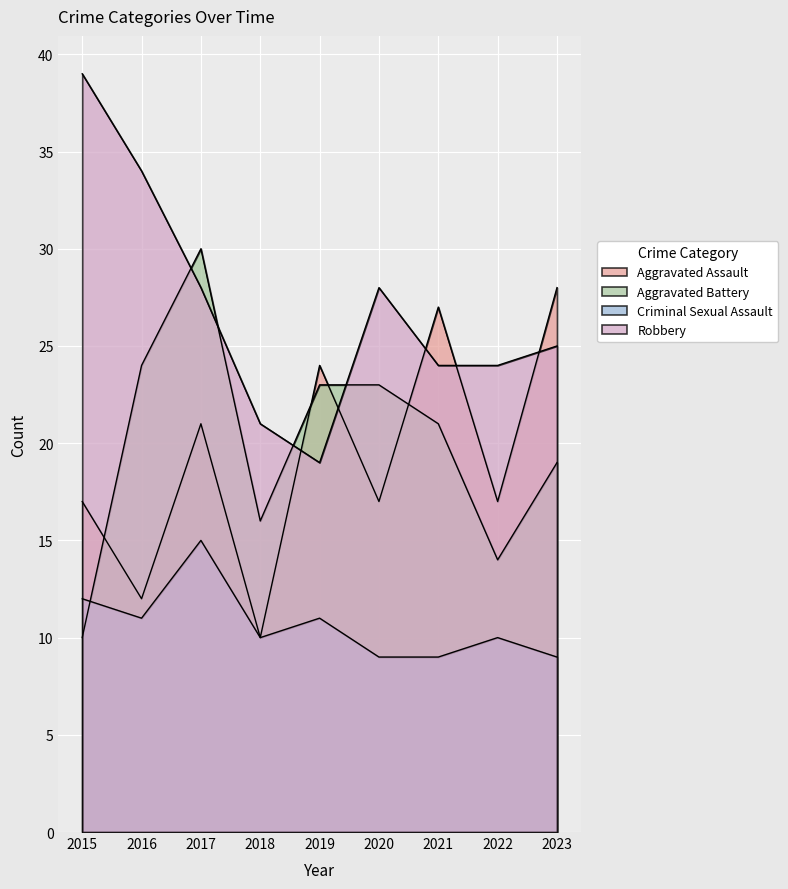

Count the number of data series in this chart.

4